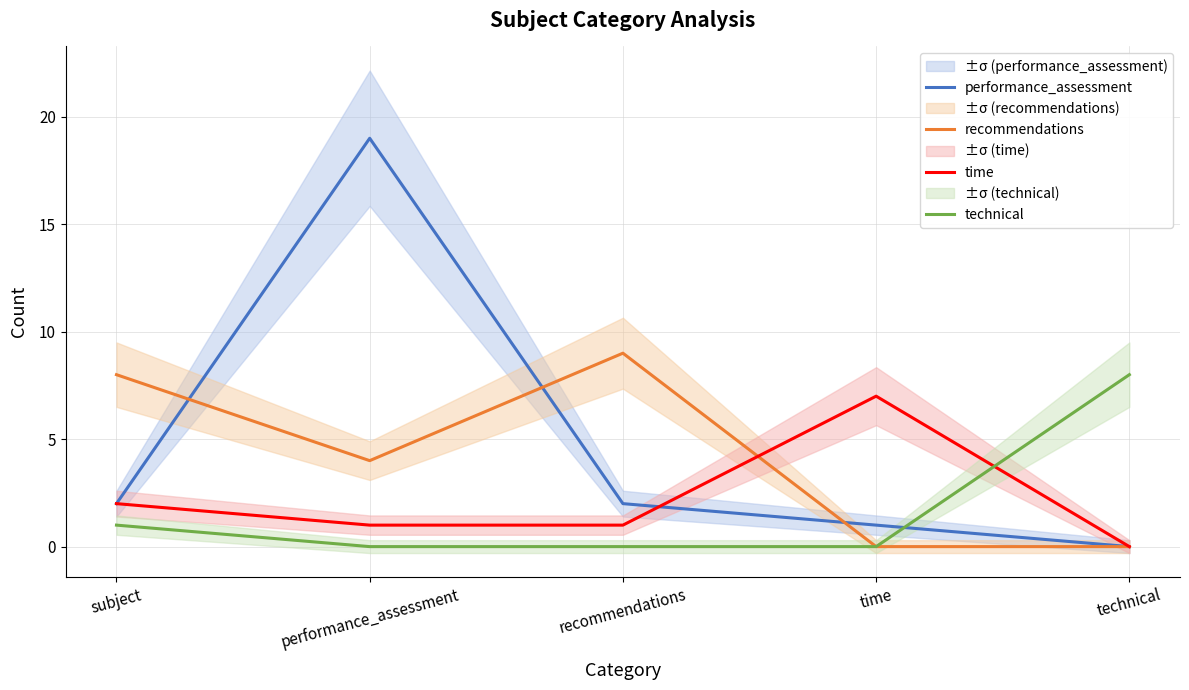

What is the label of the 5th point from the left?

technical